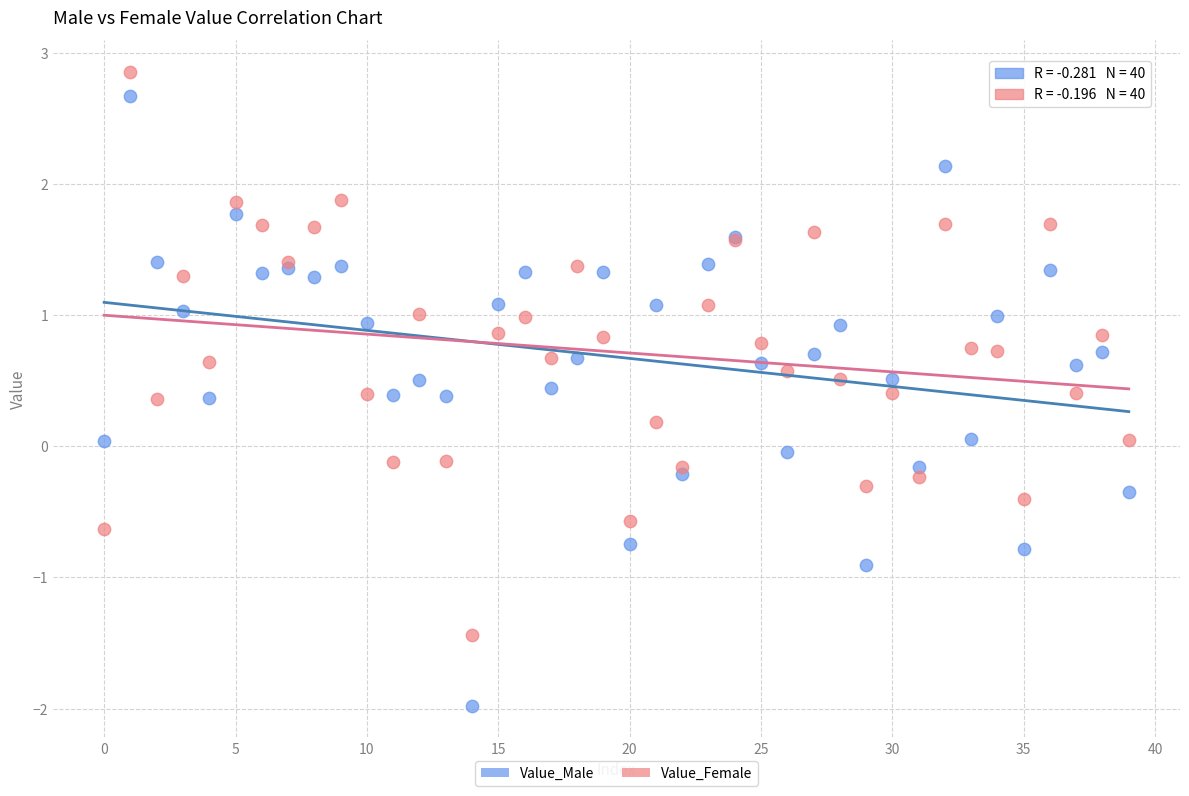

Which series has the largest Y range (max minus min)?

Value_Male